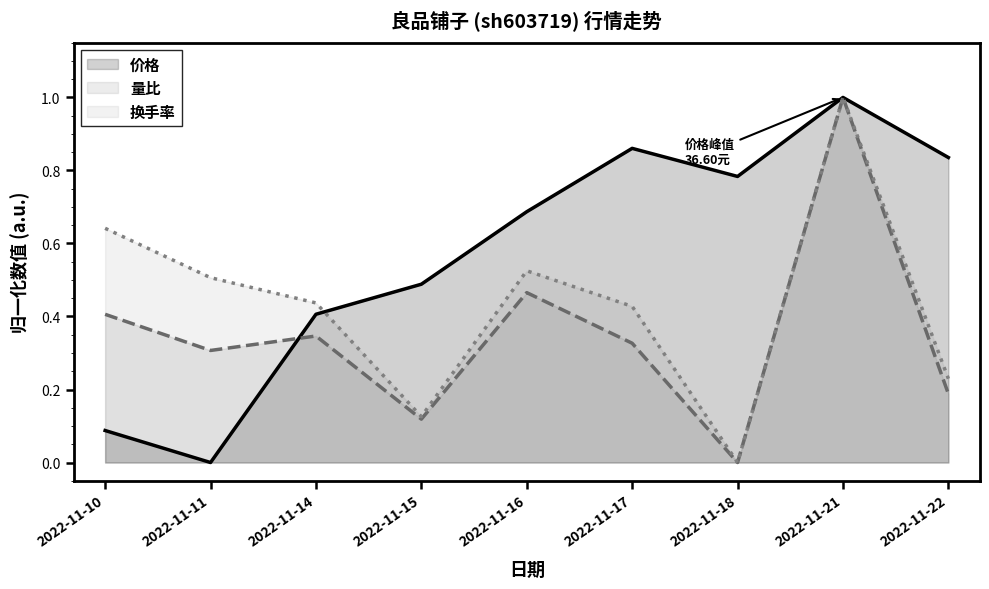

Count the 换手率 values in the range 0 to 1.

9